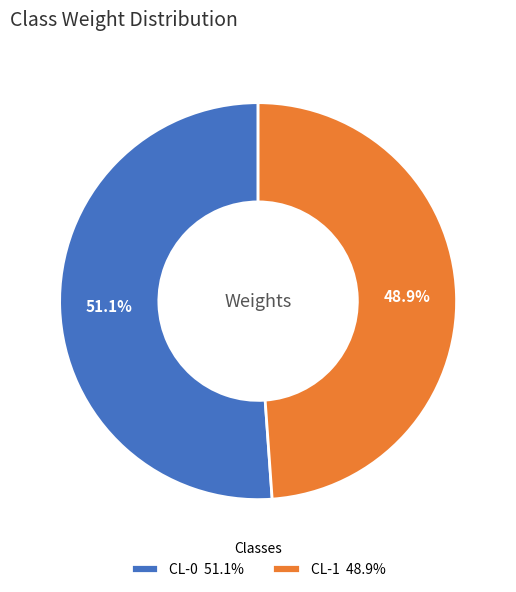

Which slice is the smallest?

CL-1